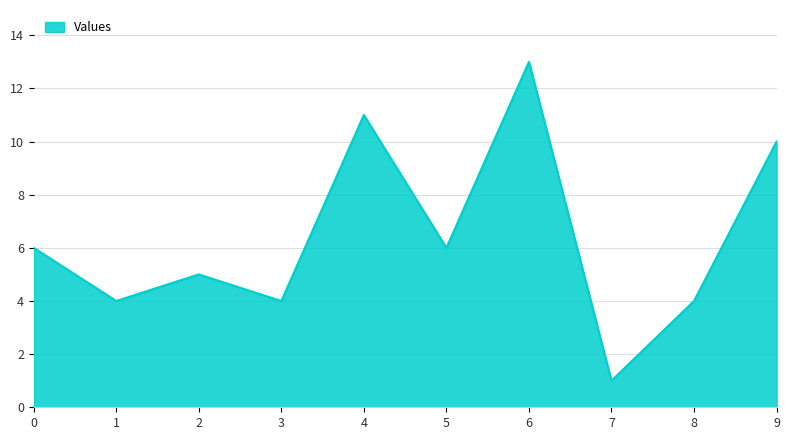

Where is the first local maximum?

2